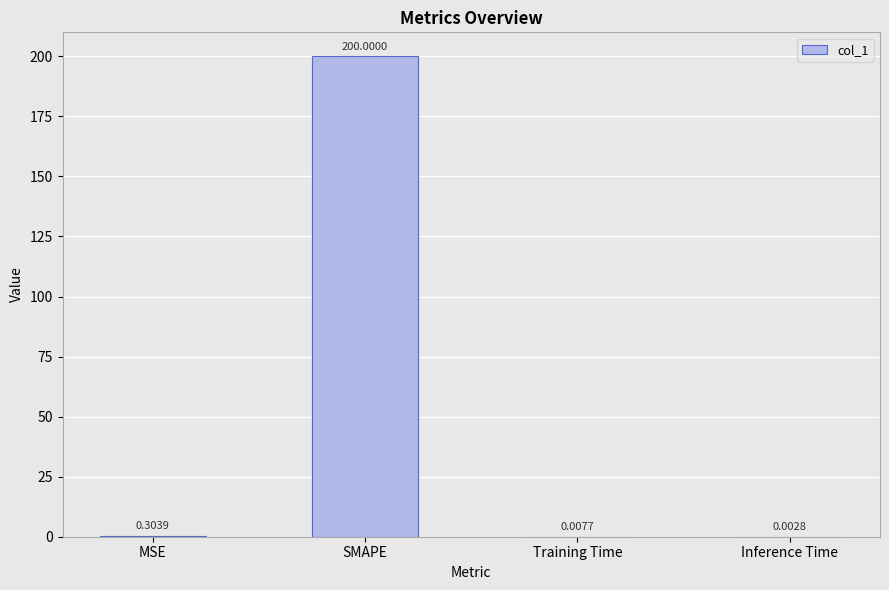

What is the sum of the values at Training Time and SMAPE?

200.0